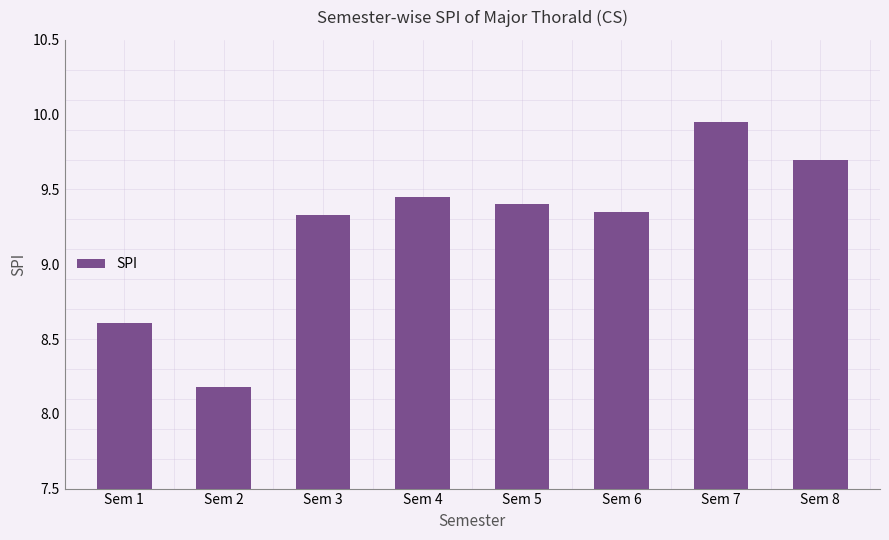

Where does the data first go above 9?

Sem 3